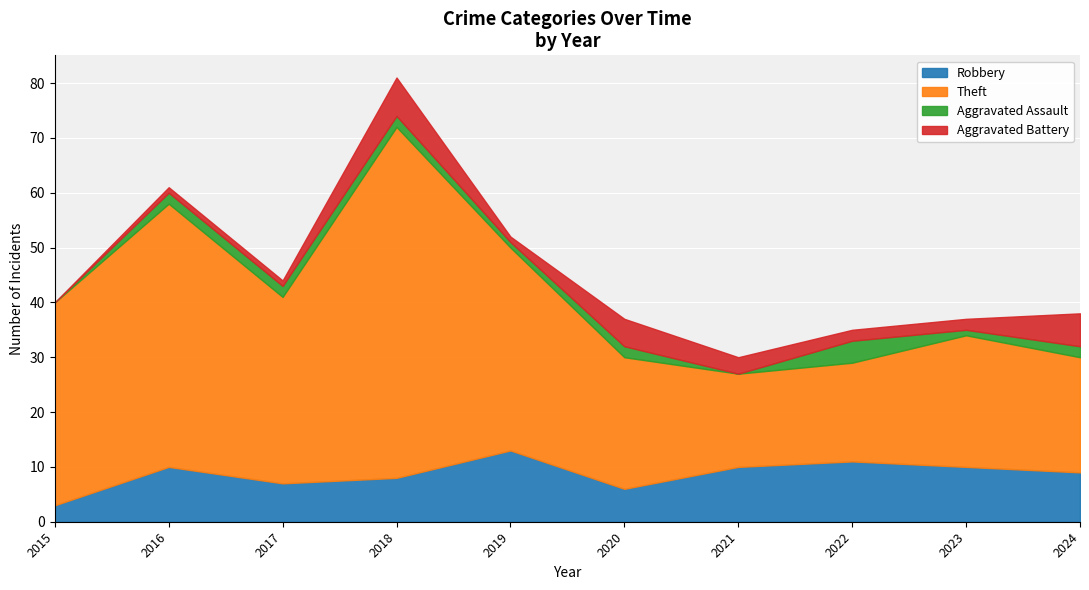

Rank the series by their maximum value, from highest to lowest.

Theft, Robbery, Aggravated Battery, Aggravated Assault